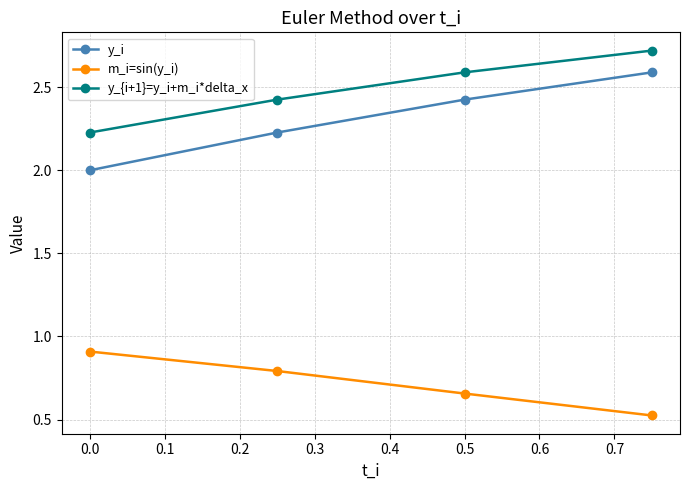

List the series in order of their peak value, highest first.

y_{i+1}=y_i+m_i*delta_x, y_i, m_i=sin(y_i)